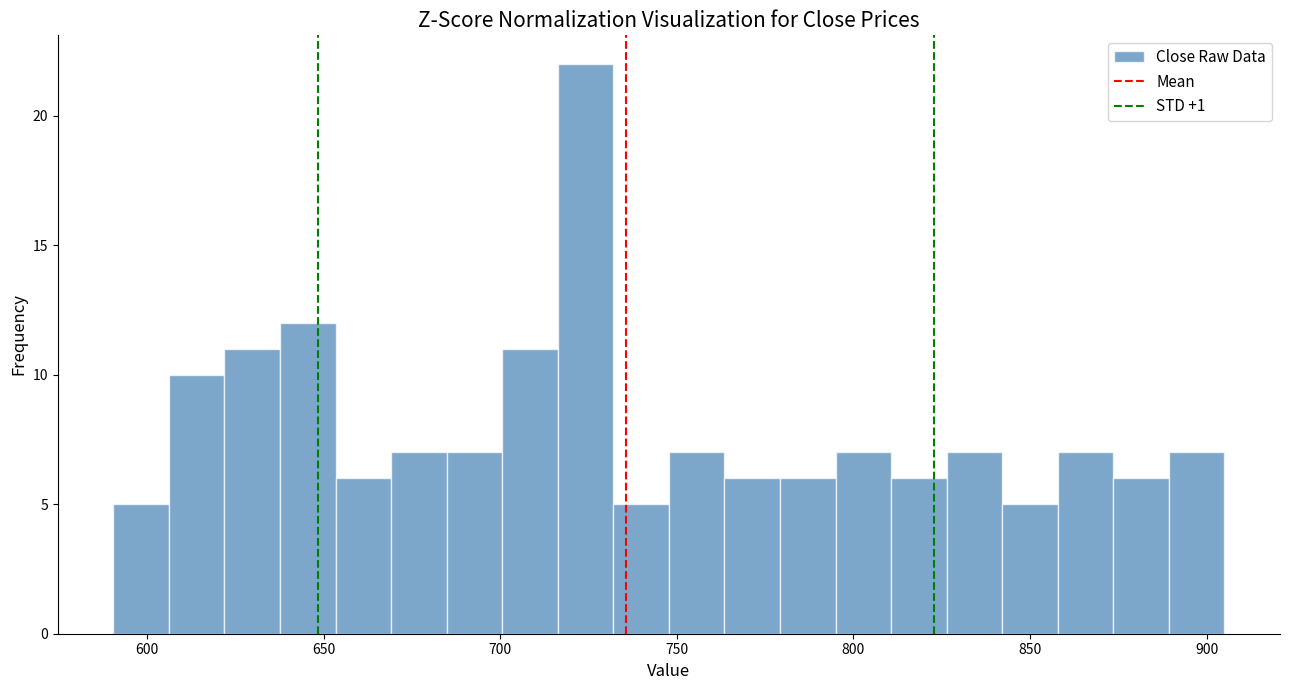

Around what value on the x-axis is the tallest bar? Give the approximate position of its centre, as read against the axis.

725